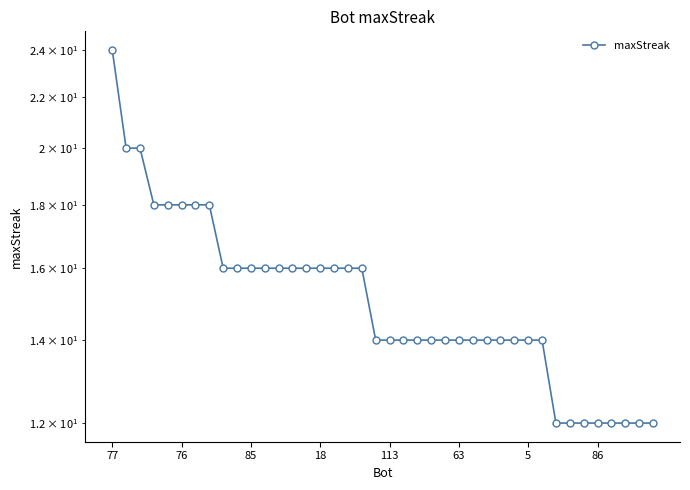

Is it true that the value at 17 is 16?

True